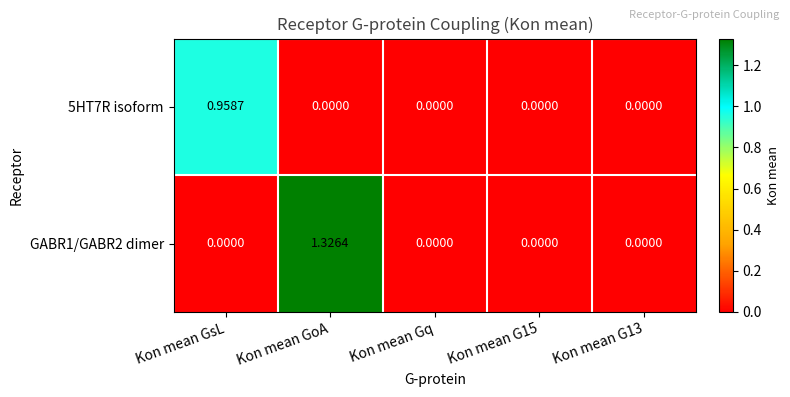

At which category is the sum across all series the highest?

Kon mean GoA